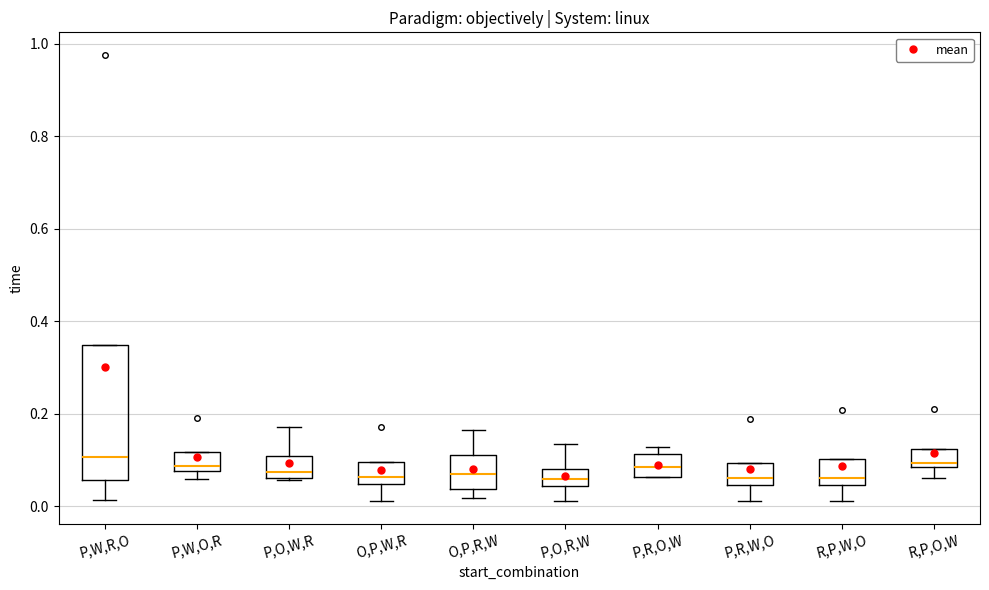

Reading left to right, transcribe this box plot: for each box, give where its median line is, the range the box spans, and where its two whiskers end, as read against the y-axis. The values are not printed on the chart, so give them approximately, as read against the axis.

P,W,R,O: median 0.10, box 0.06 to 0.34, whiskers 0.02 to 0.34
P,W,O,R: median 0.08 (just above the box's lower edge), box 0.08 to 0.12, whiskers 0.06 to 0.12
P,O,W,R: median 0.08, box 0.06 to 0.10, whiskers 0.06 to 0.18
O,P,W,R: median 0.06, box 0.04 to 0.10, whiskers 0.02 to 0.10
O,P,R,W: median 0.06, box 0.04 to 0.12, whiskers 0.02 to 0.16
P,O,R,W: median 0.06, box 0.04 to 0.08, whiskers 0.02 to 0.14
P,R,O,W: median 0.08, box 0.06 to 0.12, whiskers 0.06 to 0.12 (just above the box's upper edge)
P,R,W,O: median 0.06, box 0.04 to 0.10, whiskers 0.02 to 0.10
R,P,W,O: median 0.06, box 0.04 to 0.10, whiskers 0.02 to 0.10
R,P,O,W: median 0.10, box 0.08 to 0.12, whiskers 0.06 to 0.12